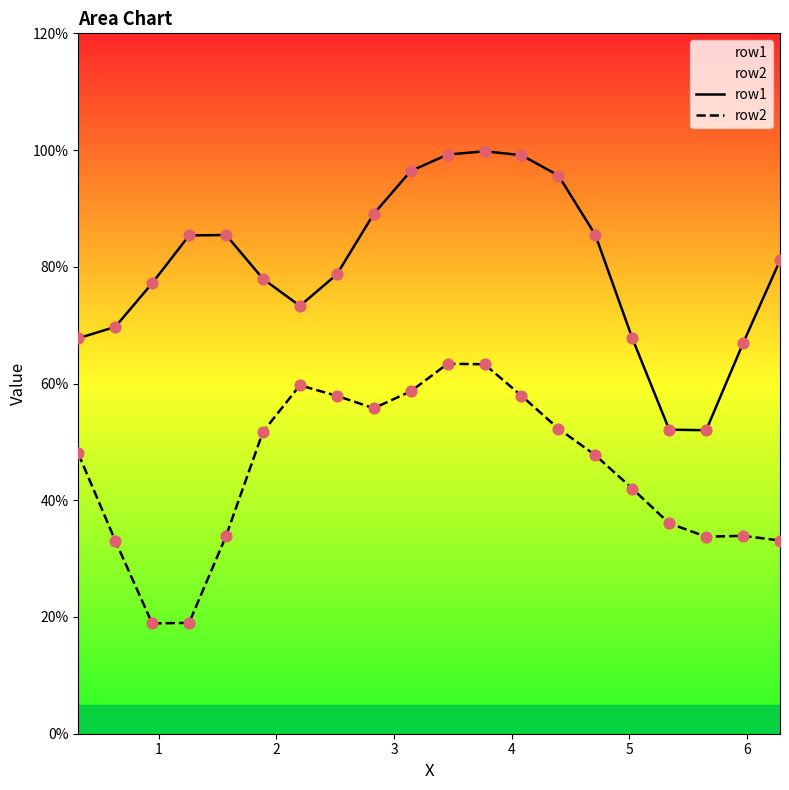

Which series has the widest spread of Y values?

row1